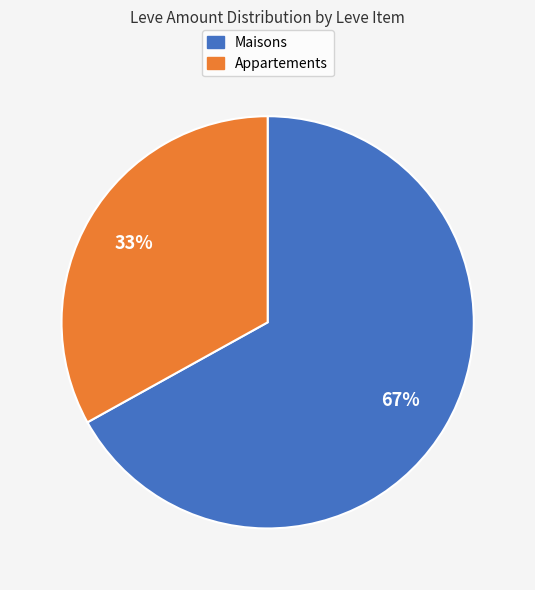

To the nearest percent, what is the difference between the largest and smallest slice percentages?

34%